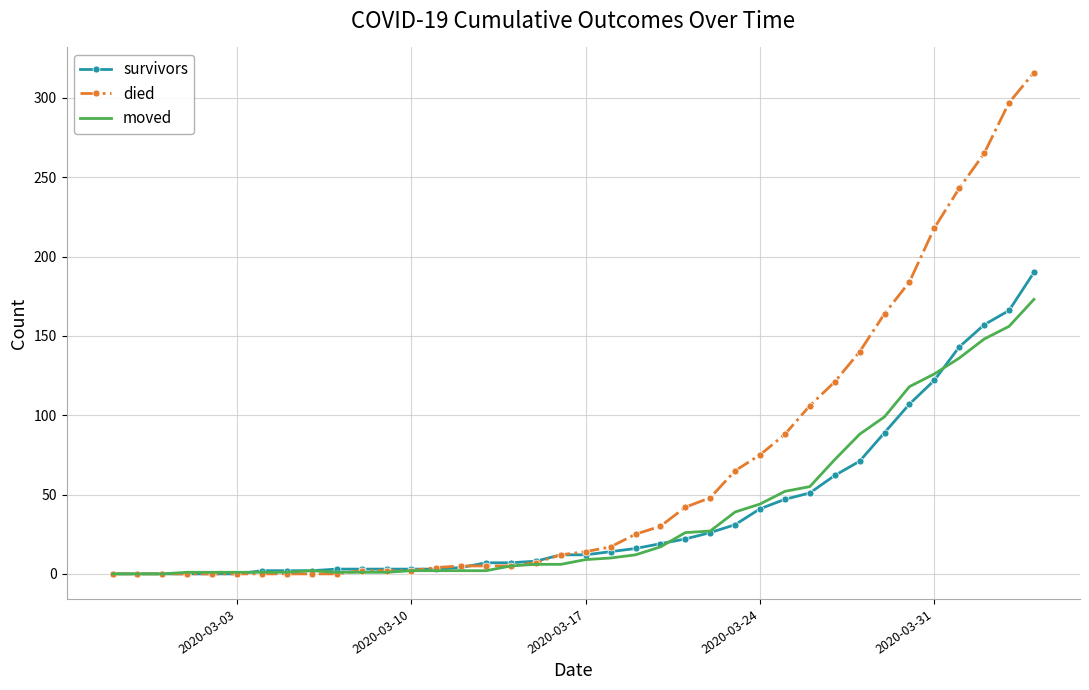

Which series has the widest spread of values?

died